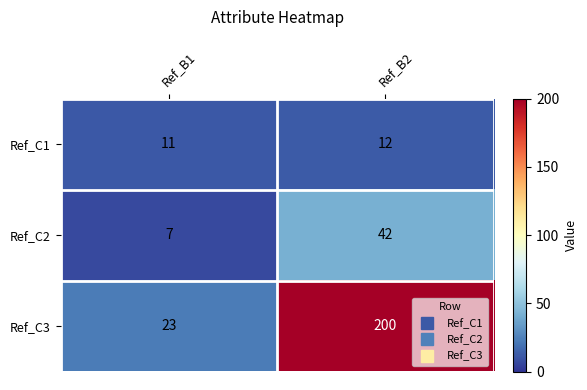

Which series changed the most between Ref_B1 and Ref_B2?

Ref_C3